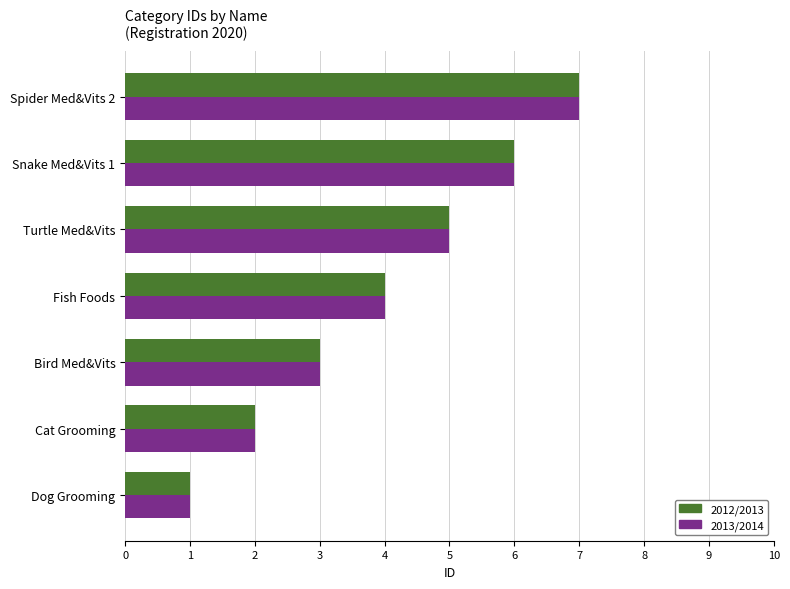

What is the average value of the 2012/2013 series?

4